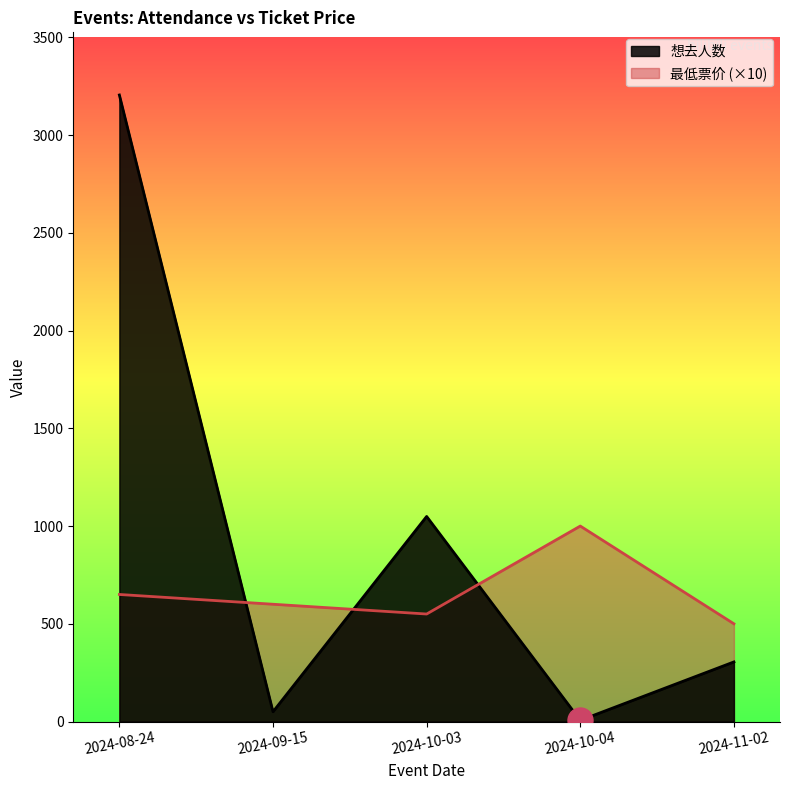

What is the spread (max minus min) of values at 2024-09-15?

550